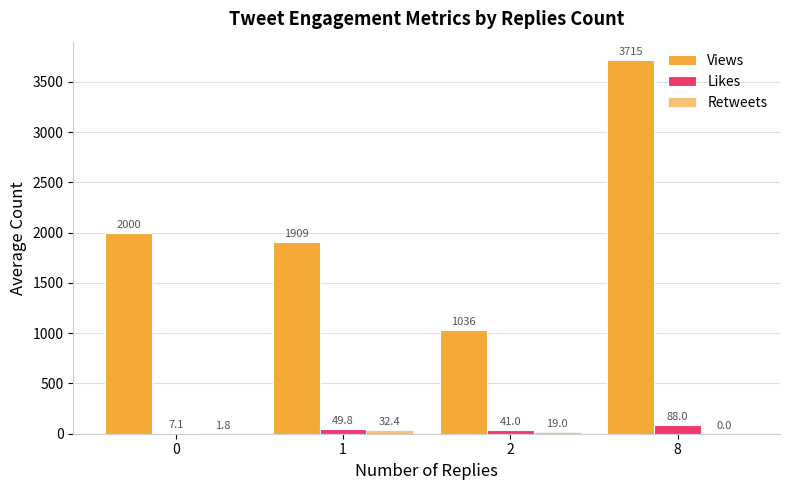

Does the chart contain stacked bars?

No